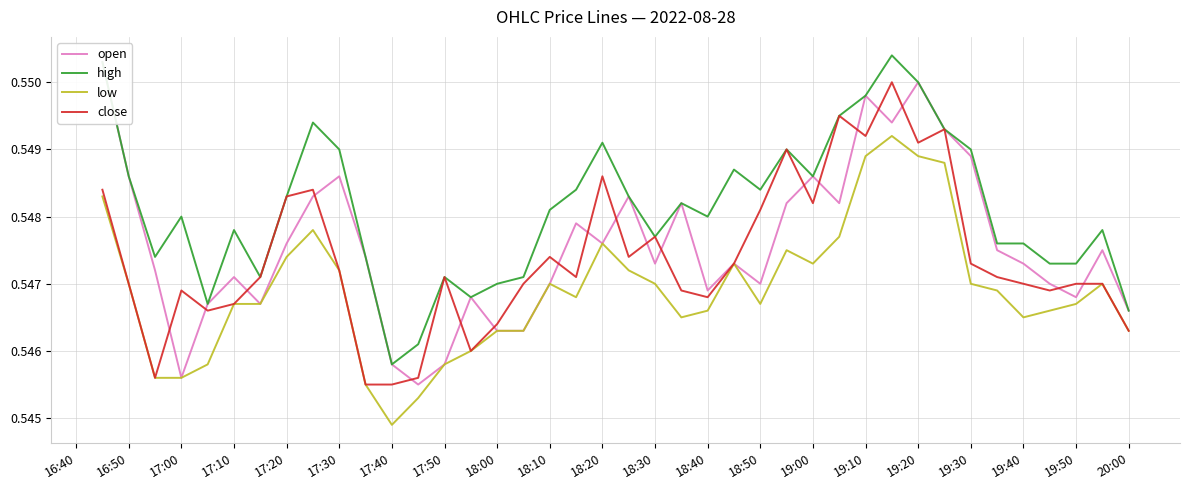

True or false: high and low cross at least once.

False